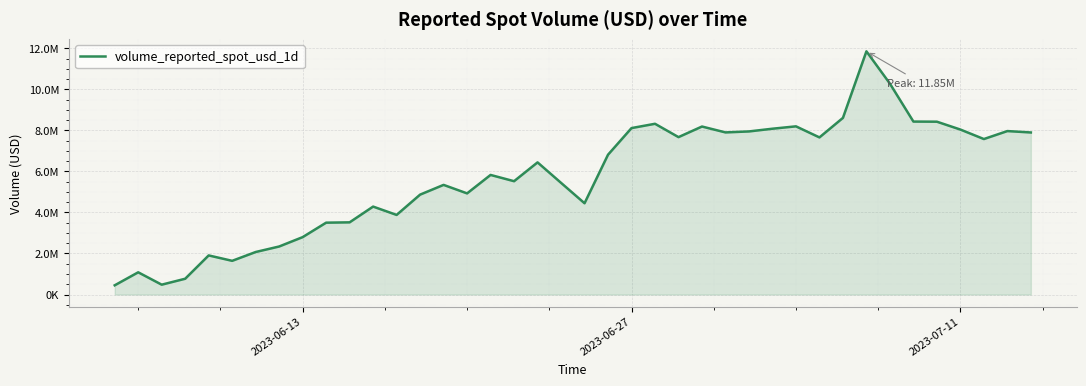

Is this an area chart (filled region under the line)?

Yes